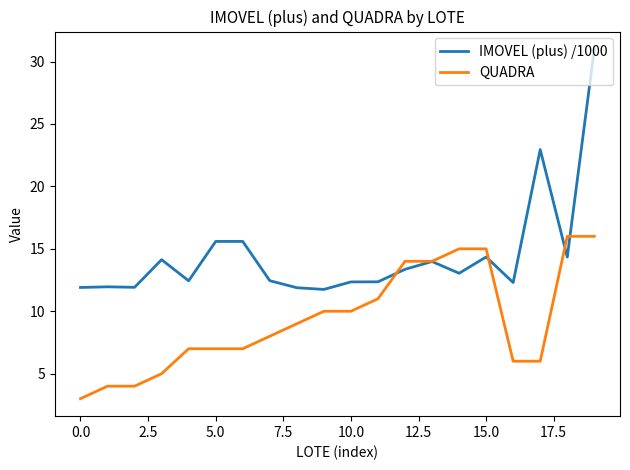

Which series has the widest spread of values?

IMOVEL (plus) /1000